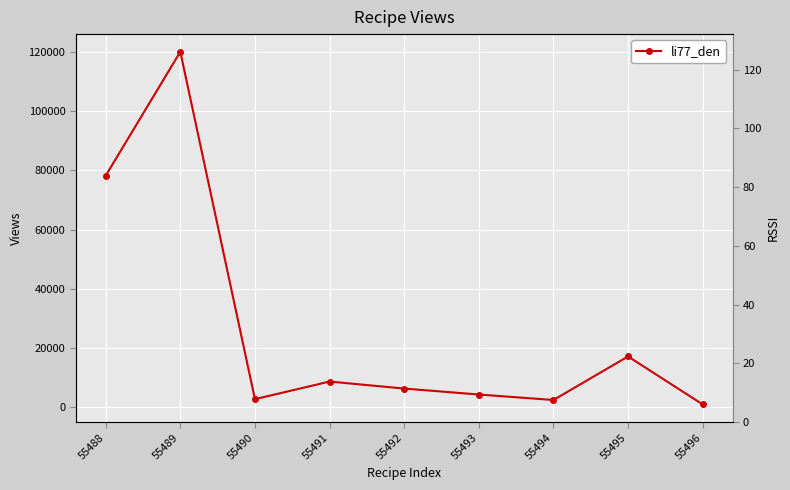

What value does the data have at 55488?

78227